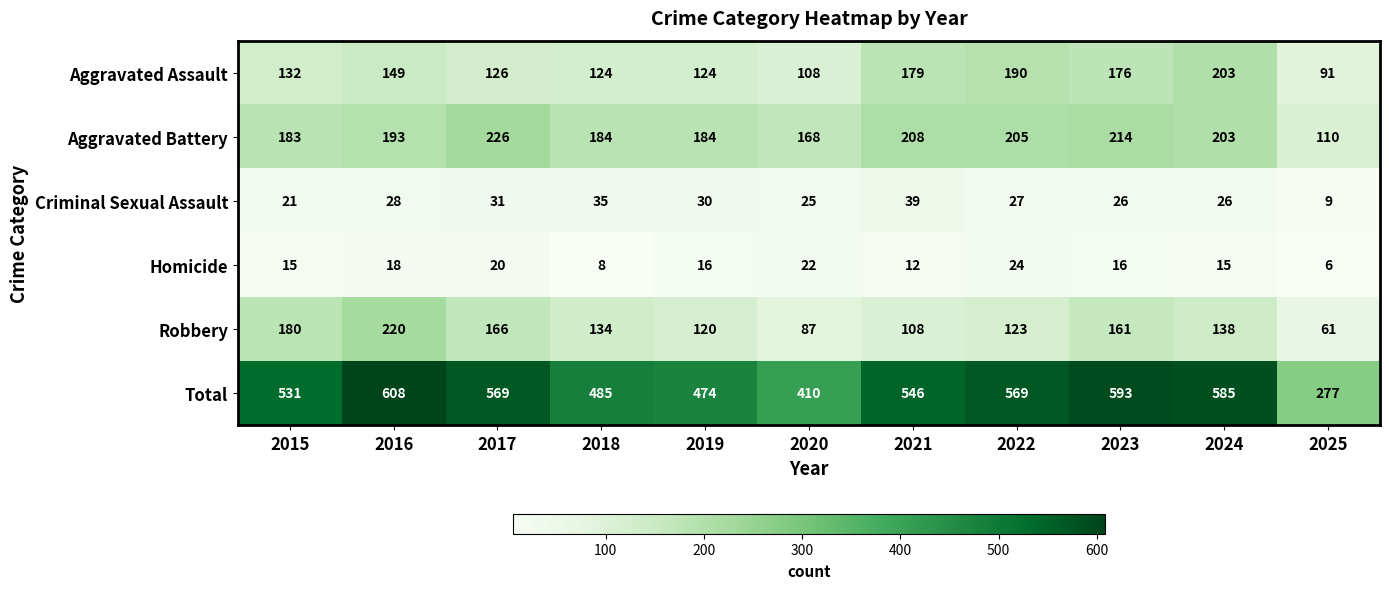

At which label is Robbery closest to 140?

2024